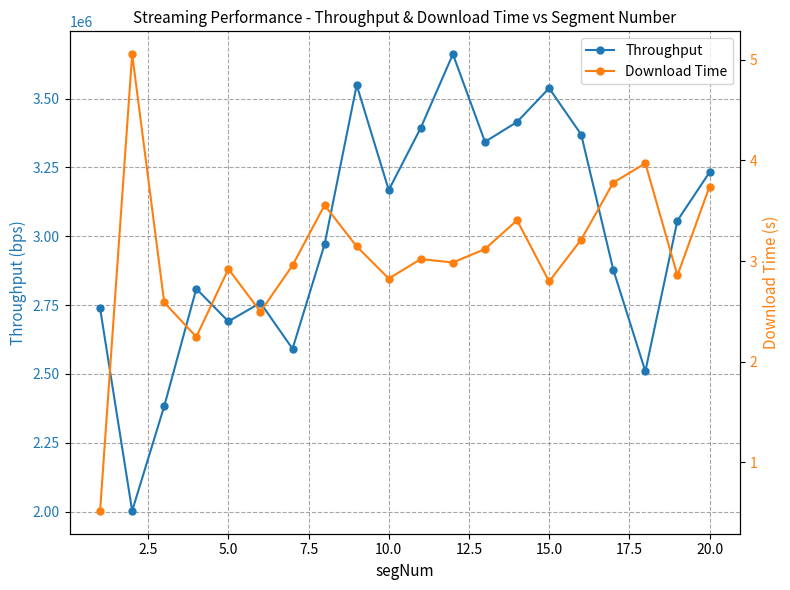

What is the lowest value of the Throughput series?

2002282.5